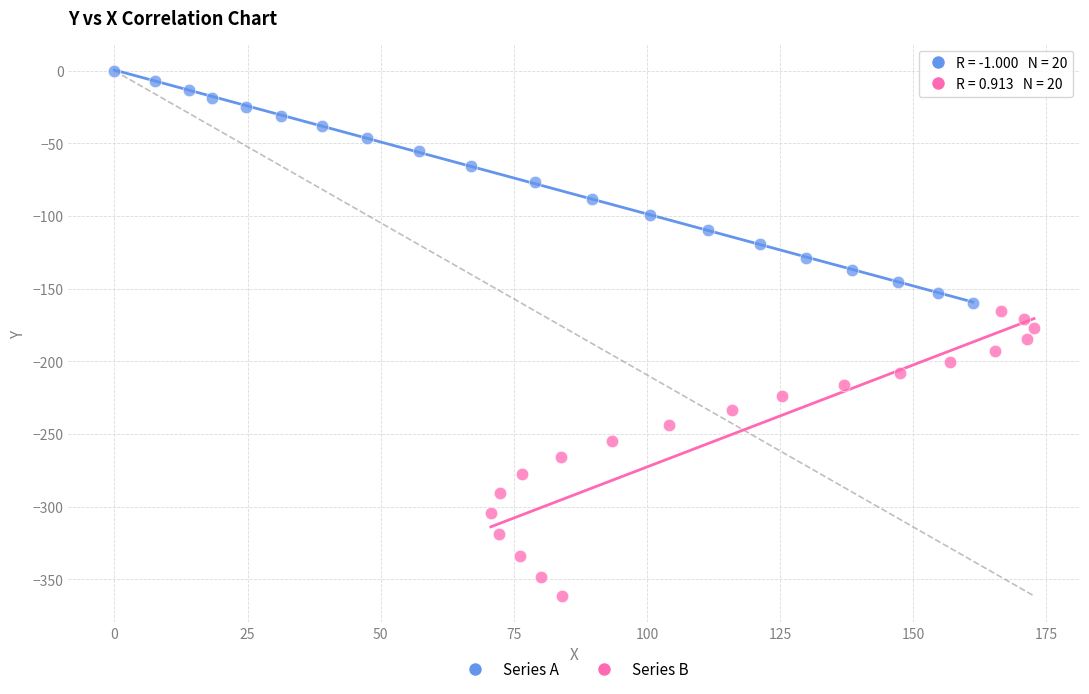

Which series contains the lowest Y value?

Series B